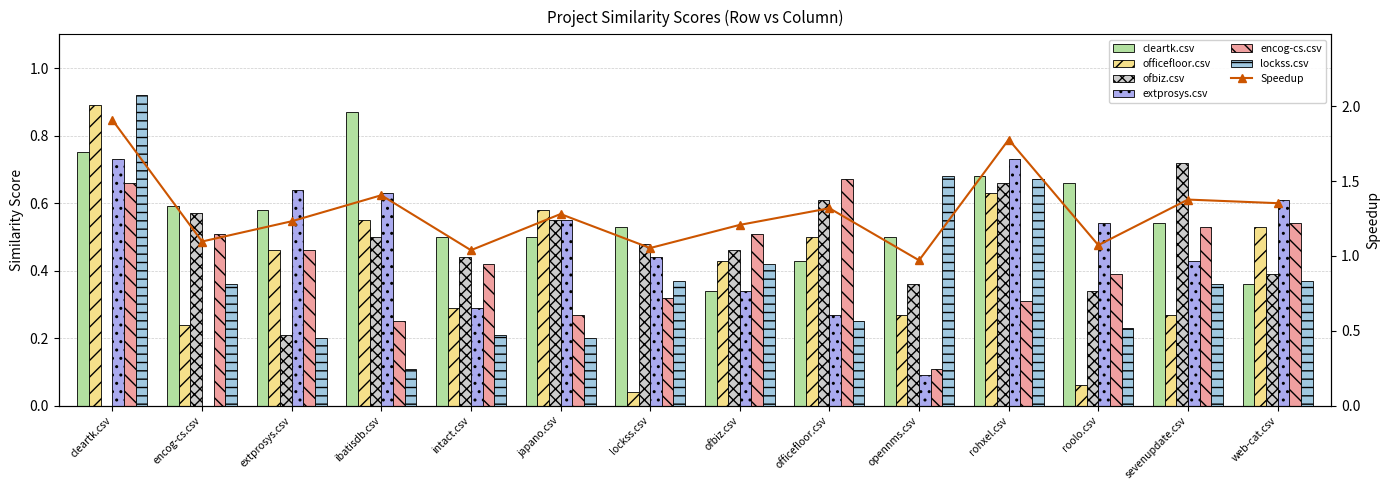

At how many categories does at least one series exceed 0?

14